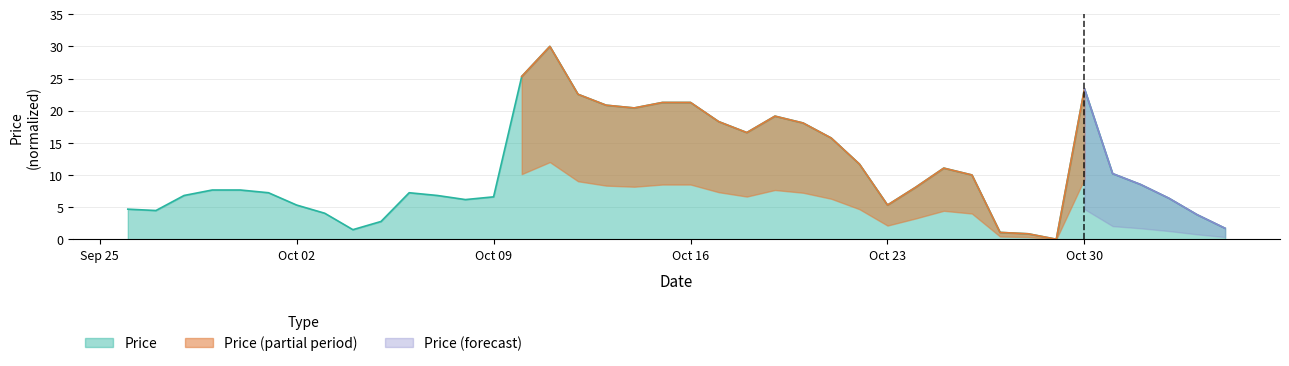

What is the maximum value shown in the chart?

30.0